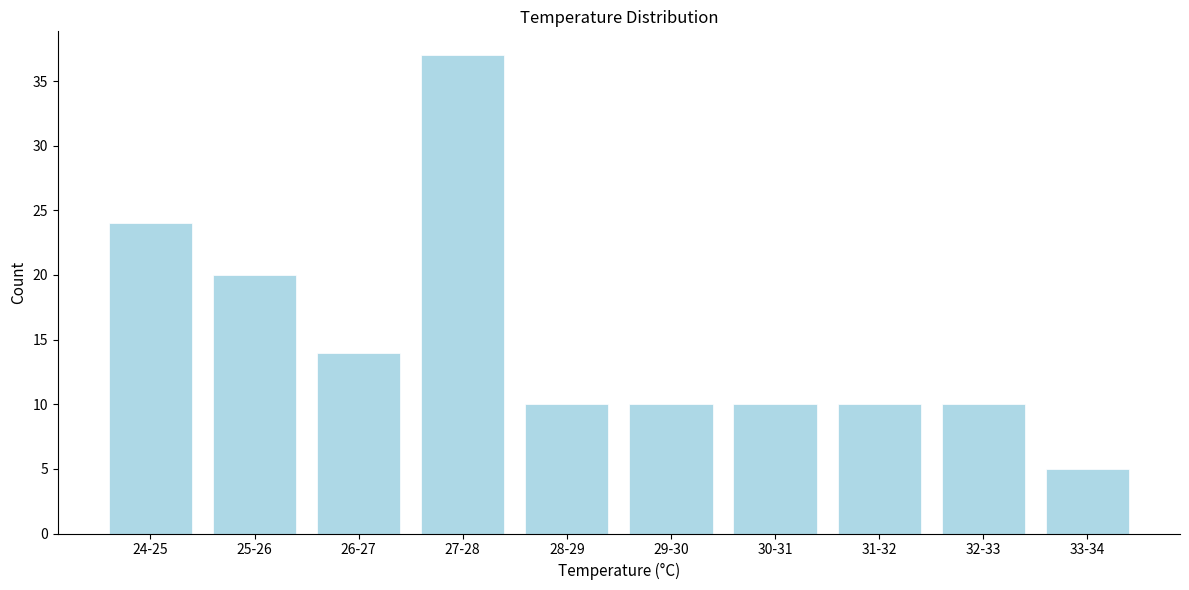

Reading left to right, list all the values displayed in this chart.

24-25=24	25-26=20	26-27=14	27-28=37	28-29=10	29-30=10	30-31=10	31-32=10	32-33=10	33-34=5